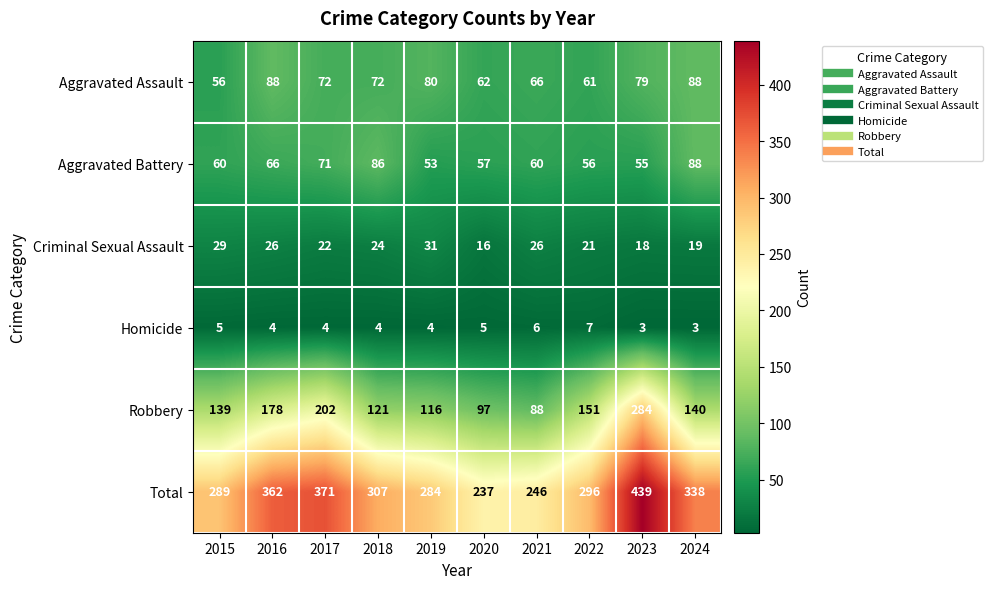

The value of Total at 2023 is 439. True or false?

True